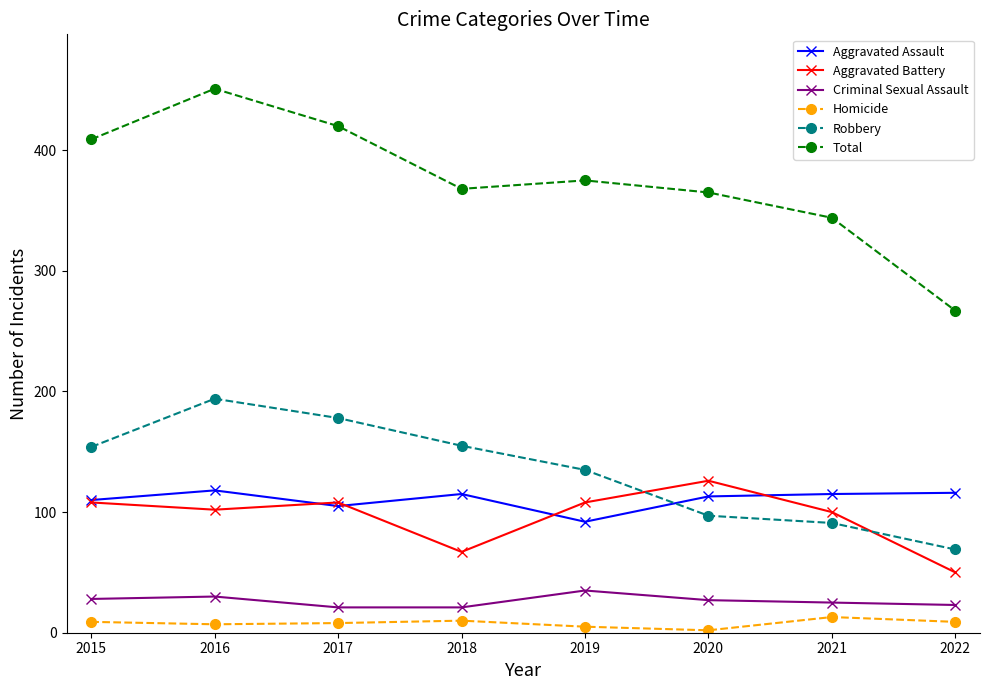

True or false: Criminal Sexual Assault has more than 0 interior local peaks.

True